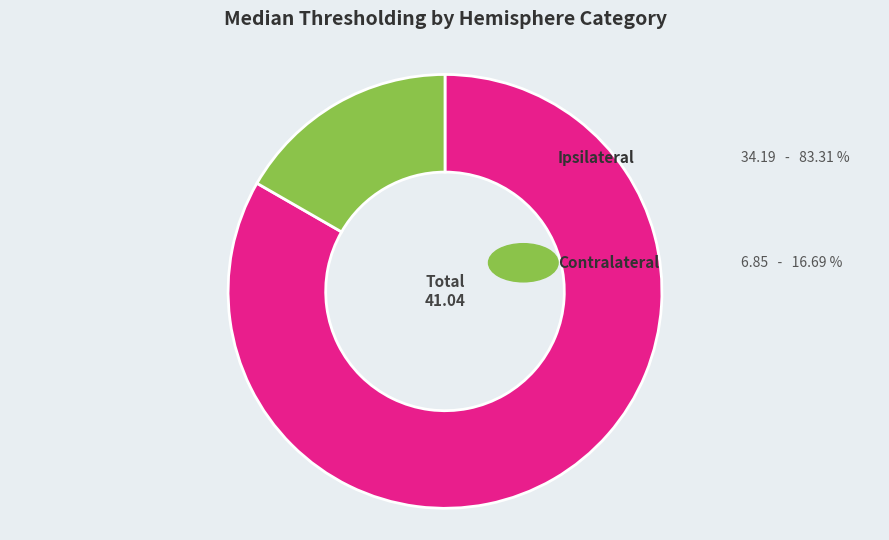

Between Contralateral and Ipsilateral, which is larger?

Ipsilateral